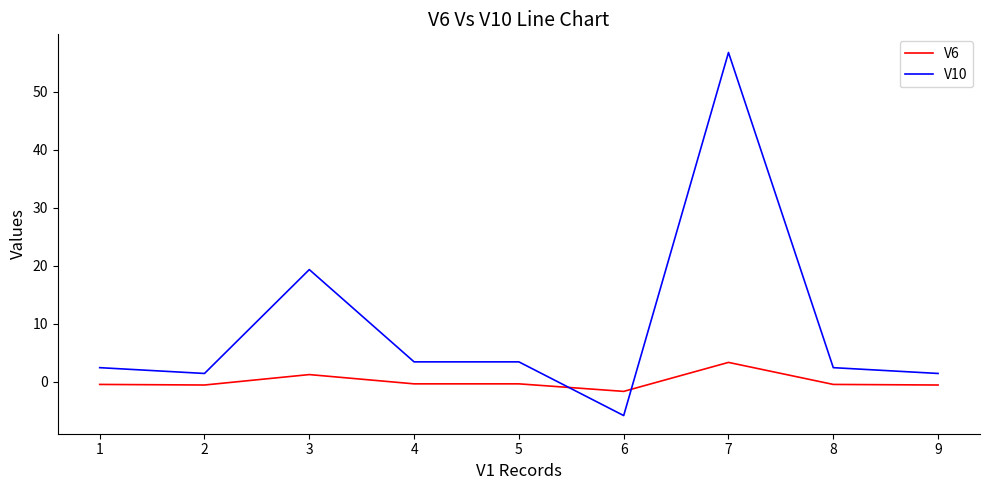

Is the value of V10 at 2 greater than the value of V6 at 1?

Yes